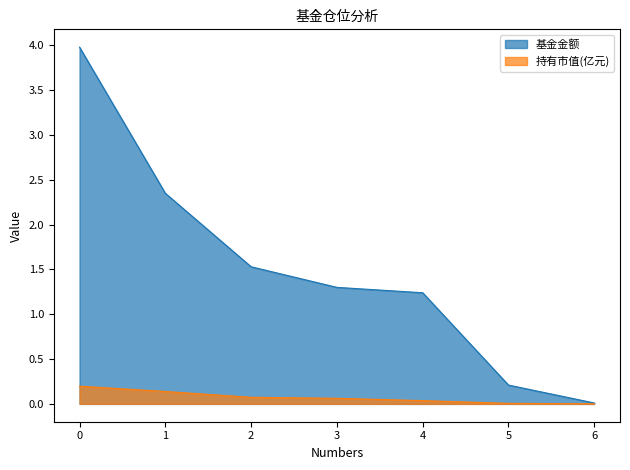

What is the average value of the 基金金额 series?

1.5